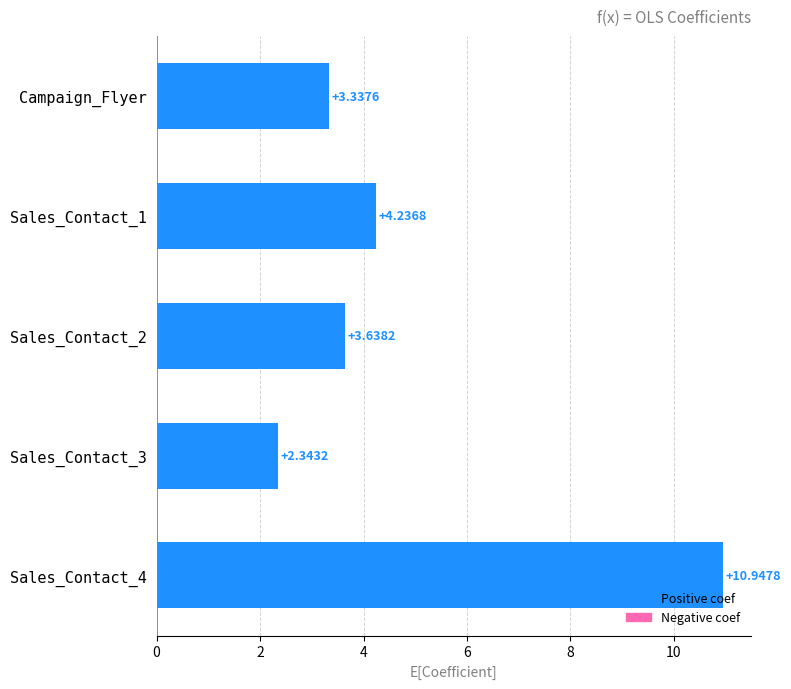

Approximately how many times larger is the value at Sales_Contact_2 compared to Sales_Contact_3?

1.6